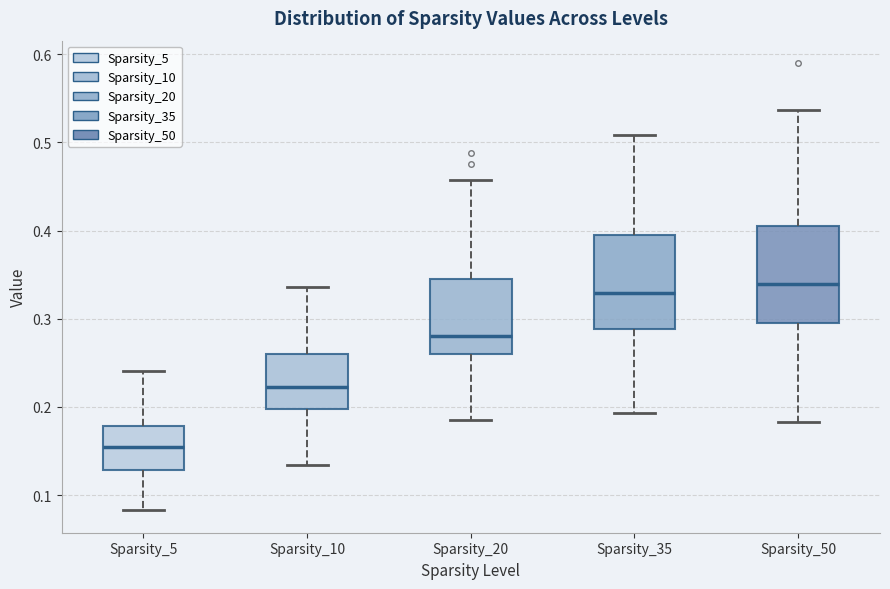

Reading left to right, read every box against the y-axis: the position of its median line, the range the box covers, and the ends of its whiskers. The values are not printed on the chart, so give them approximately, as read against the axis.

Sparsity_5: median 0.16, box 0.13 to 0.18, whiskers 0.08 to 0.24
Sparsity_10: median 0.22, box 0.20 to 0.26, whiskers 0.13 to 0.34
Sparsity_20: median 0.28, box 0.26 to 0.35, whiskers 0.18 to 0.46
Sparsity_35: median 0.33, box 0.29 to 0.39, whiskers 0.19 to 0.51
Sparsity_50: median 0.34, box 0.29 to 0.40, whiskers 0.18 to 0.54